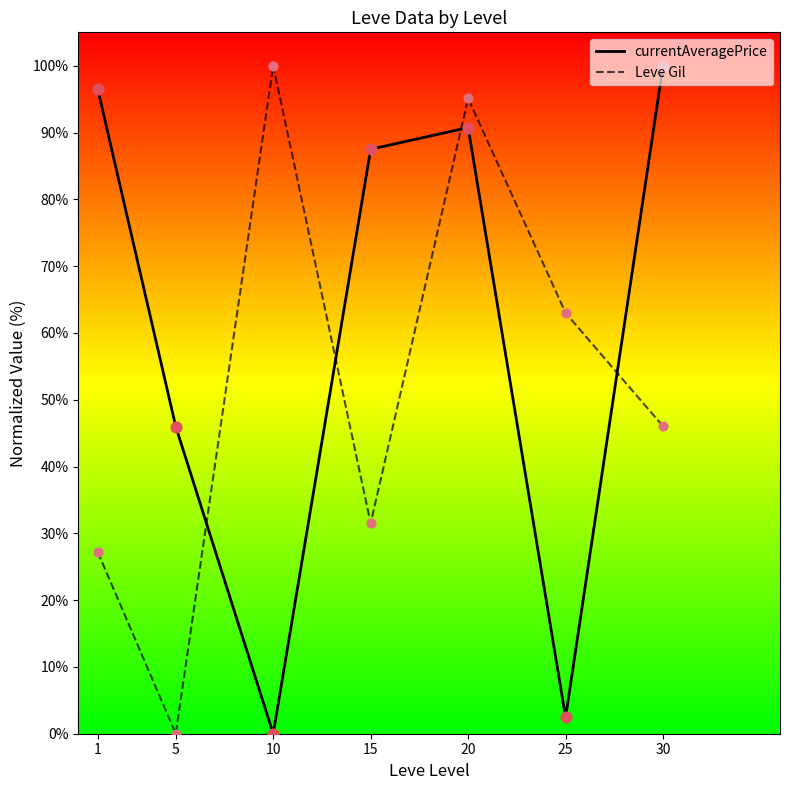

At which category is the sum across all series the highest?

20